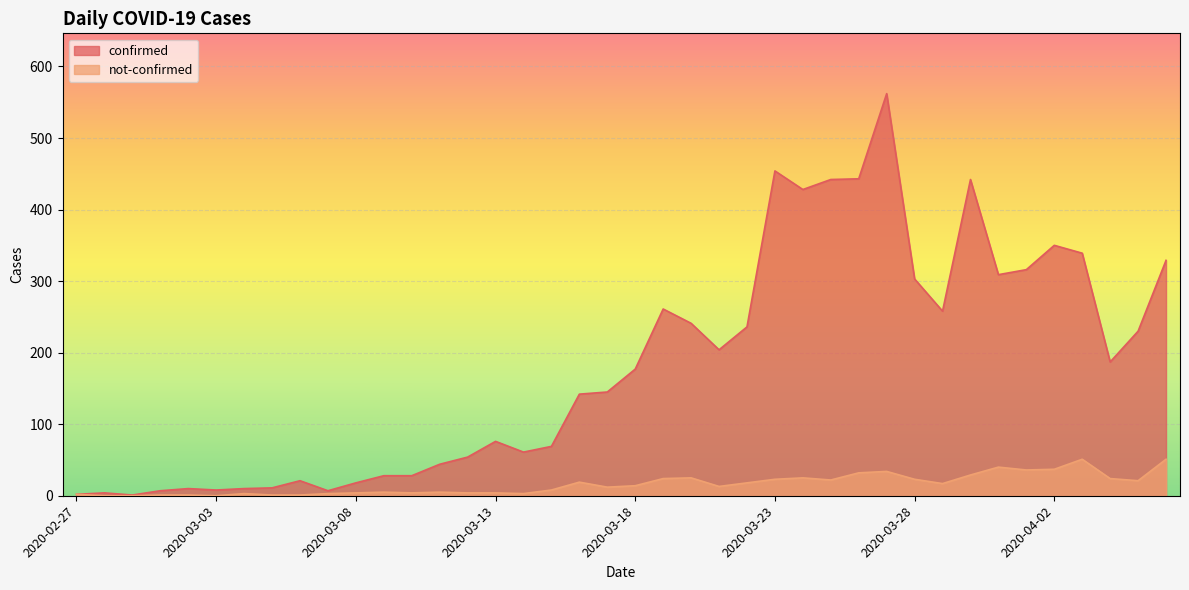

How many lines are shown in the chart?

2